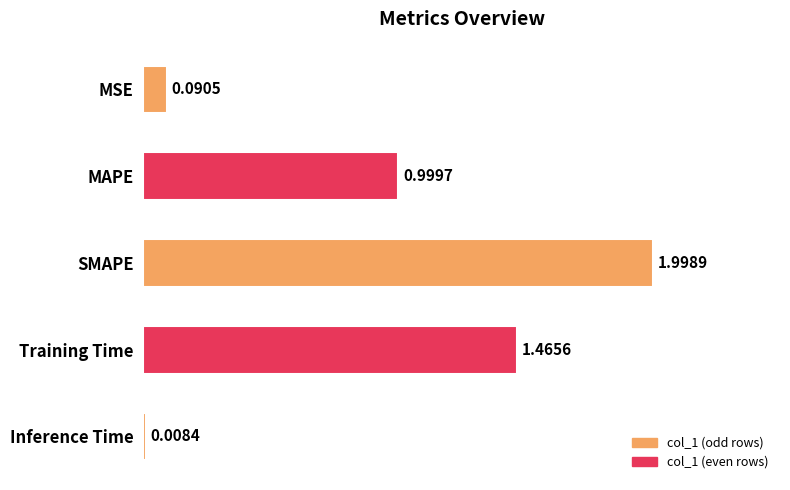

How many series are shown in this chart?

1